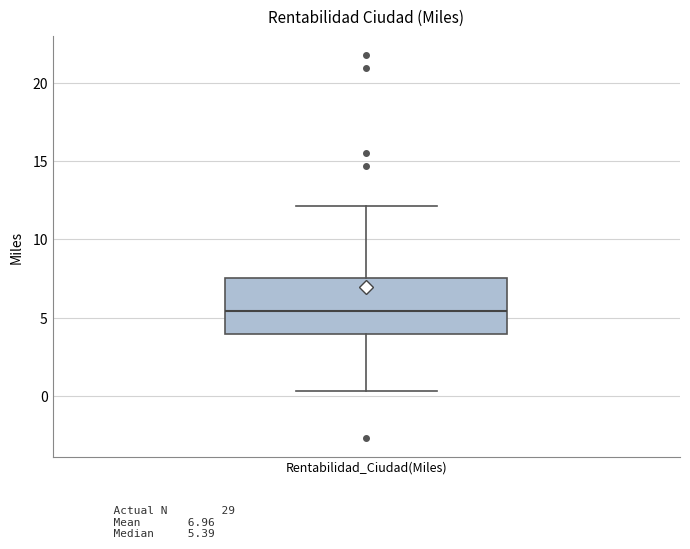

Where is the upper edge of the box for Rentabilidad_Ciudad(Miles) on the y-axis? The values are not printed on the chart, so give them approximately, as read against the axis.

7.5